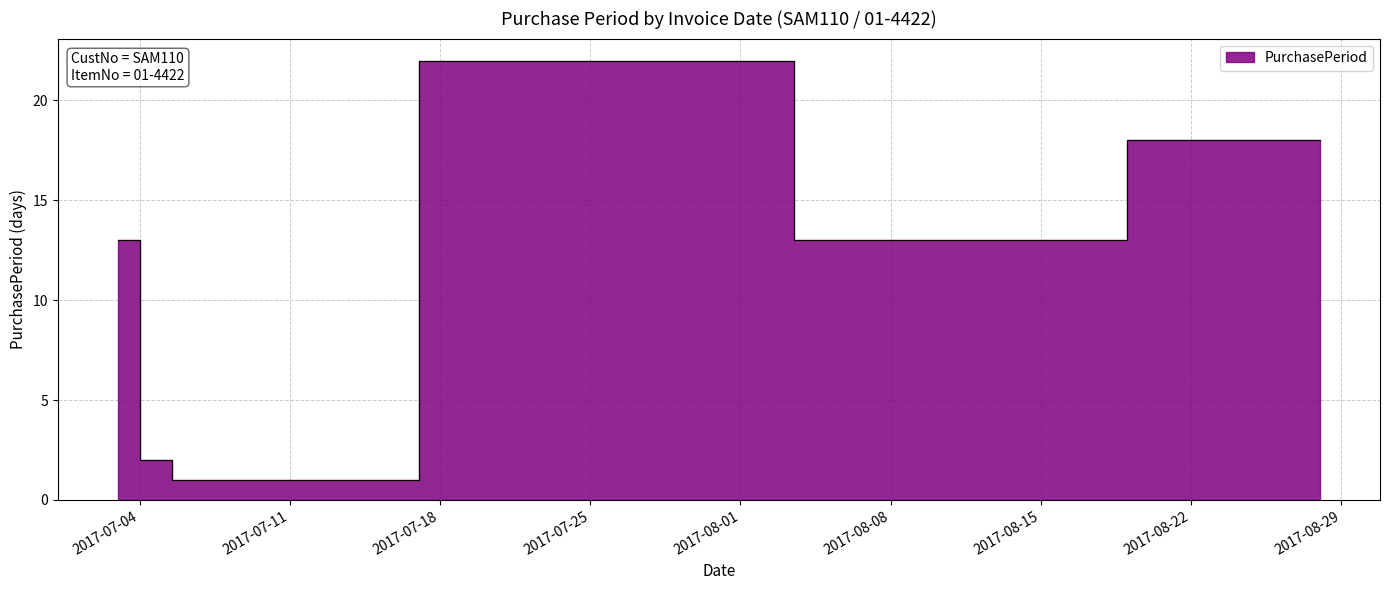

Is it true that the value at 2017-07-28 is 9?

False